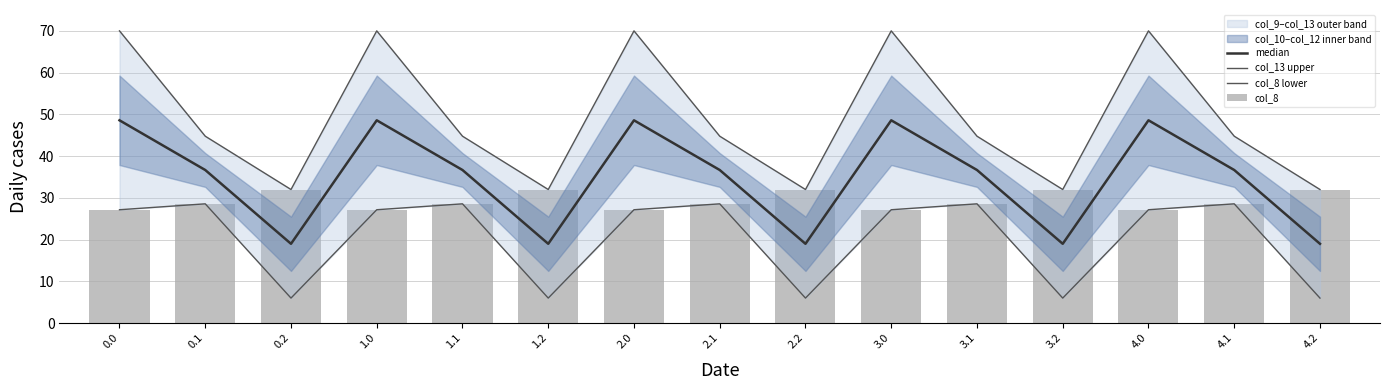

Which category has the lowest value in the median series?

0.2